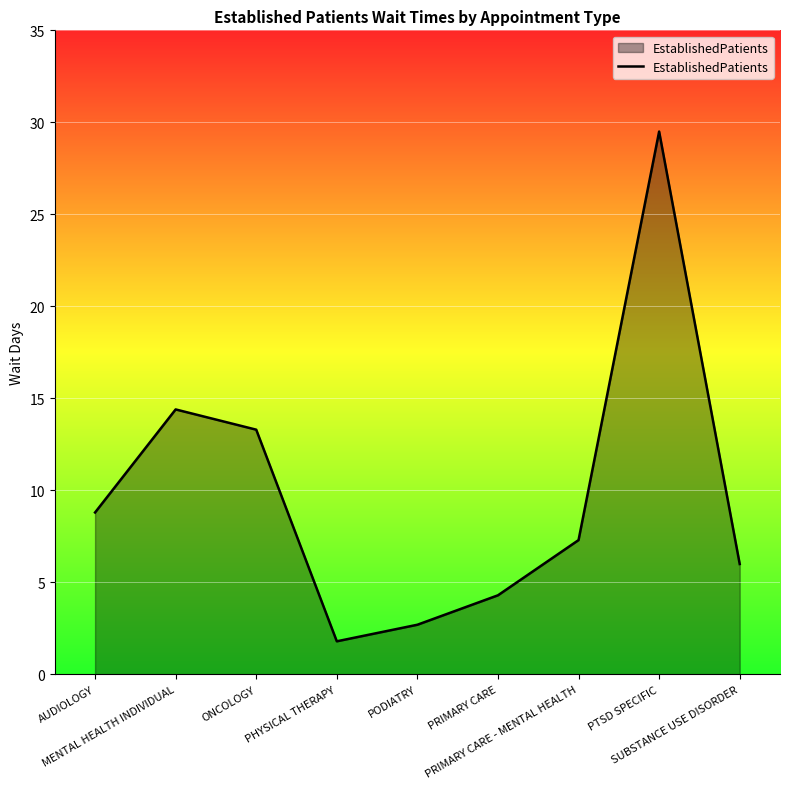

True or false: the data has more than 1 interior local peaks.

True